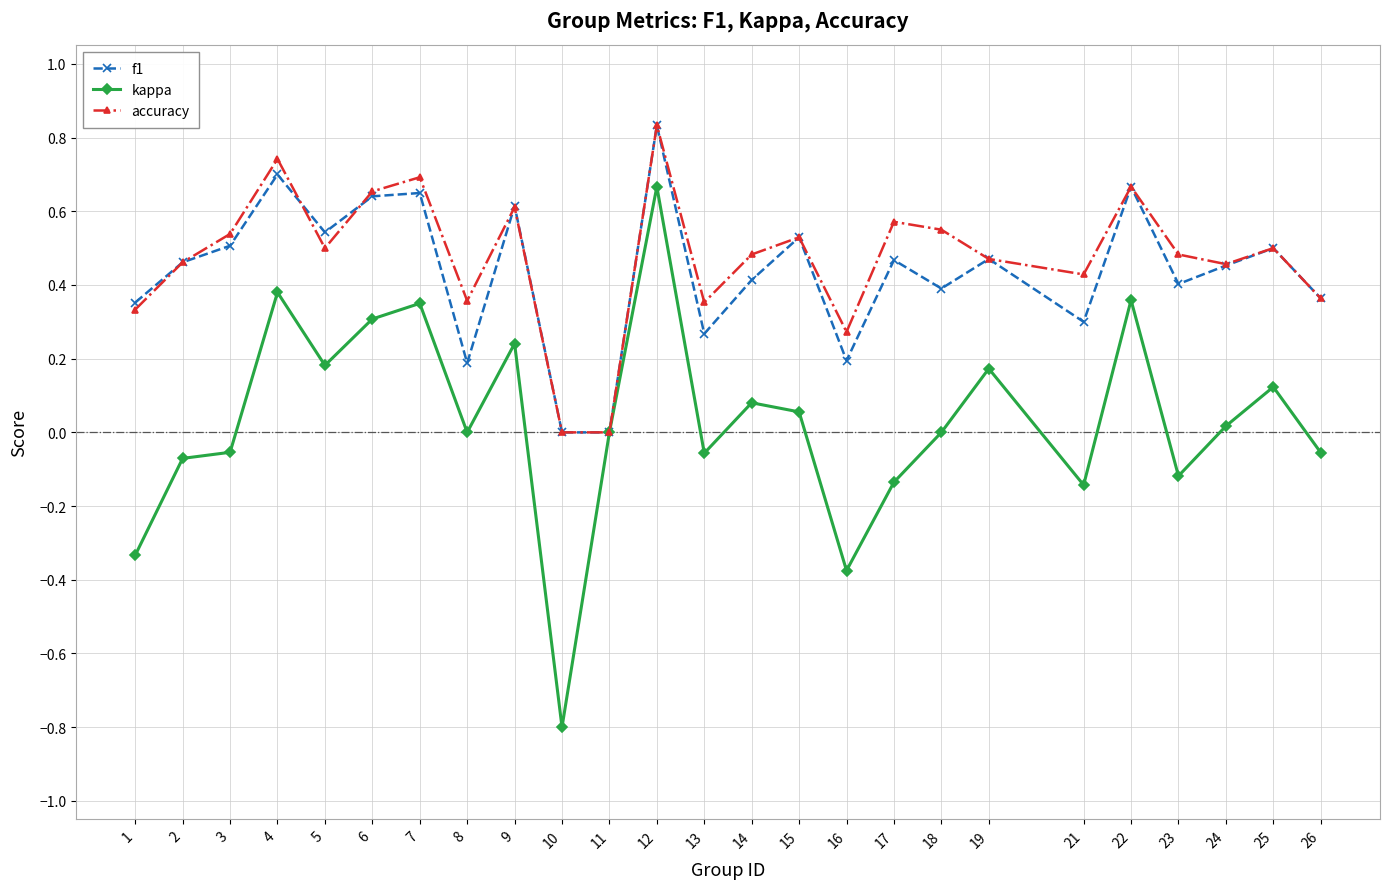

The accuracy series shows 0.5 at 19. True or false?

True